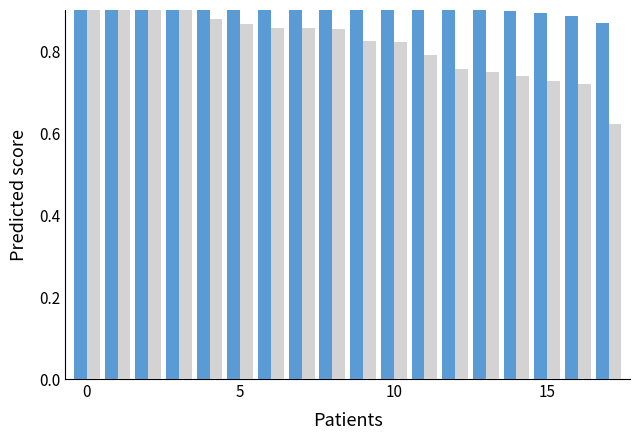

The value of Monthly Max (blue) at 15 is 0.9. True or false?

True